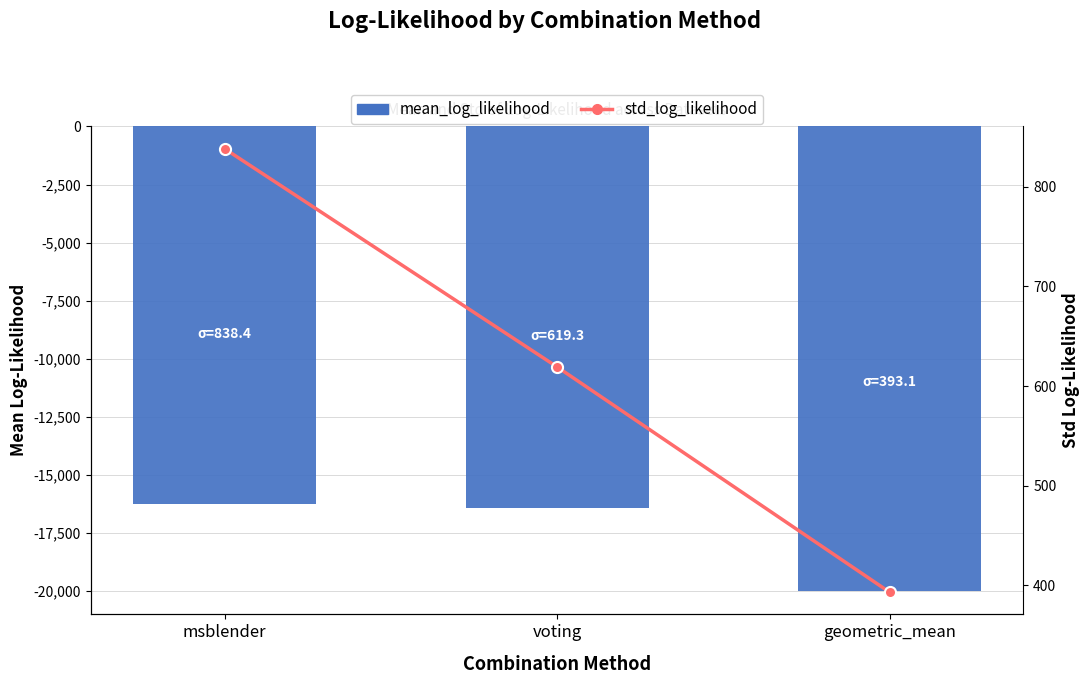

What is the difference between the maximum and minimum values in the mean_log_likelihood series?

3749.2